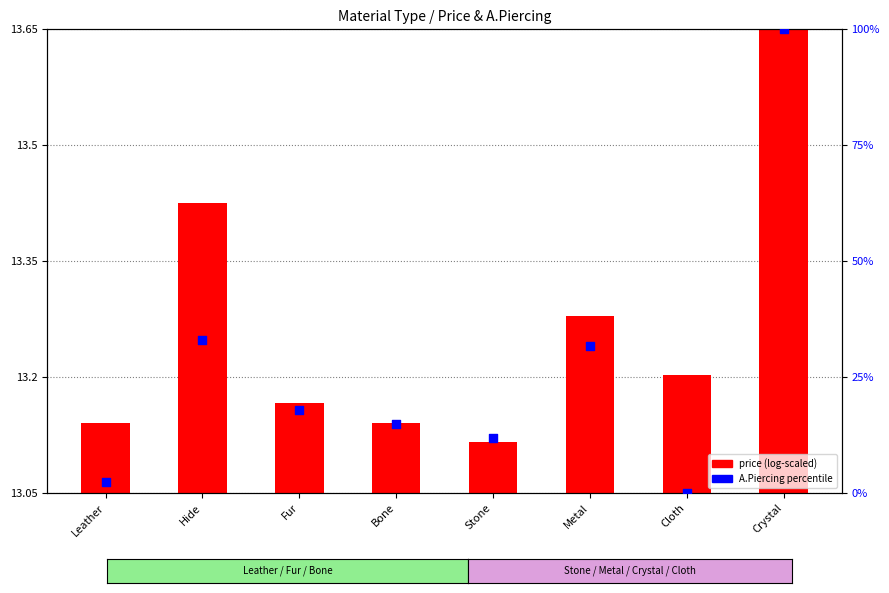

At which category is the sum across all series the highest?

Crystal